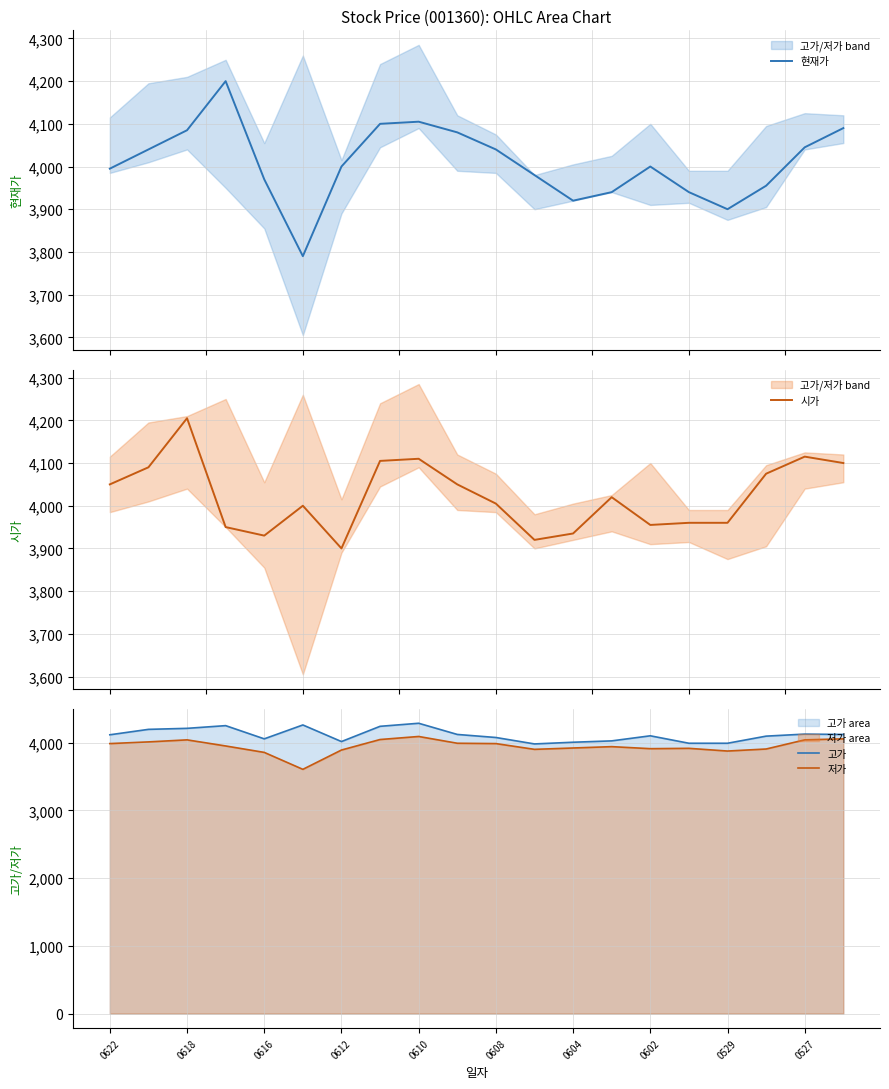

True or false: 저가 has a value of 7033 at 0527.

False